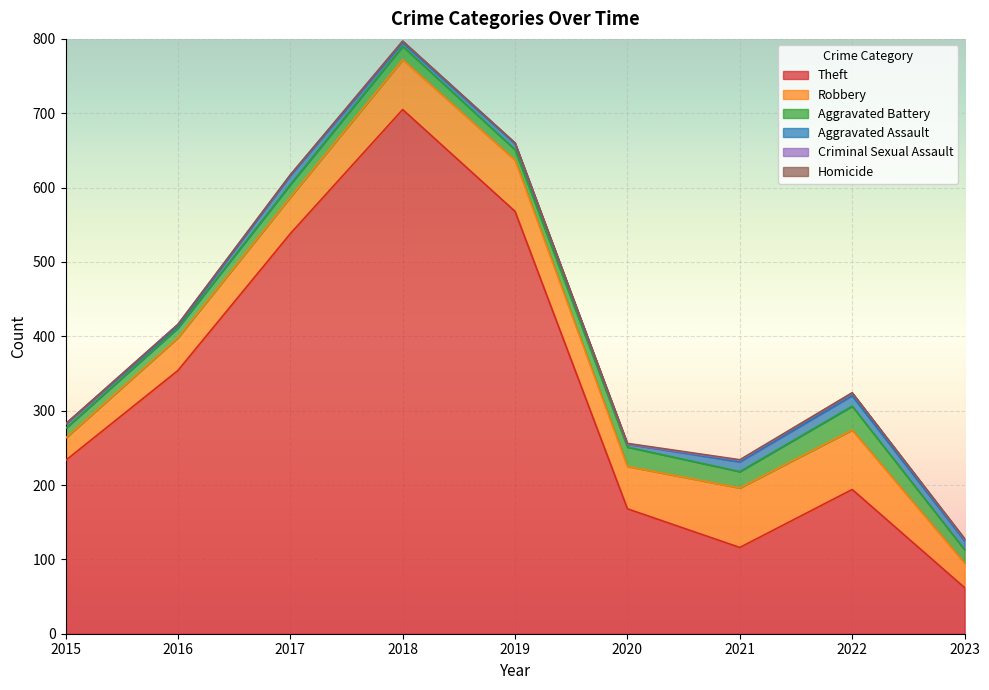

The Robbery series shows 33 at 2023. True or false?

True